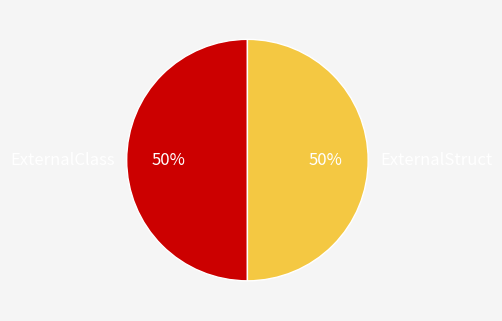

What is the ratio of the value at ExternalClass to the value at ExternalStruct?

1.0